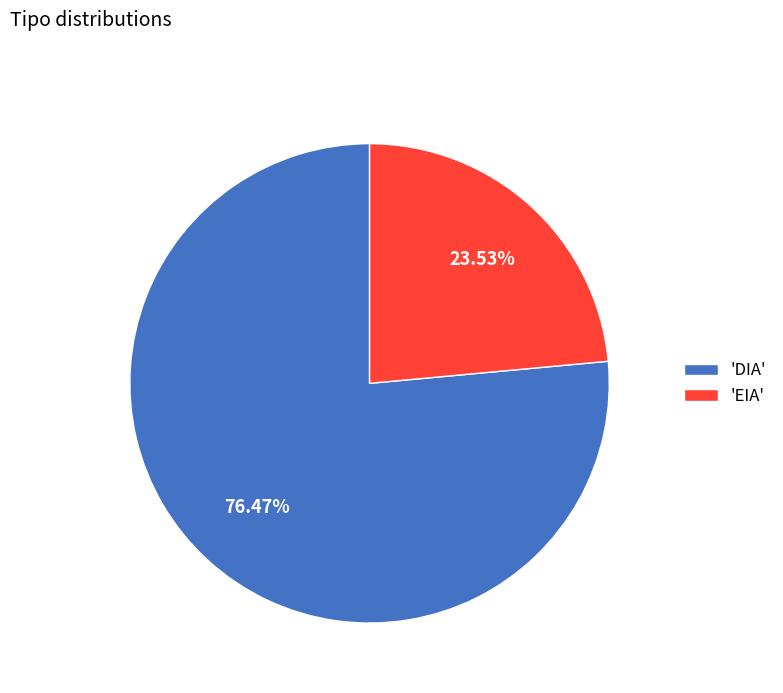

Is there a majority slice in this chart?

Yes